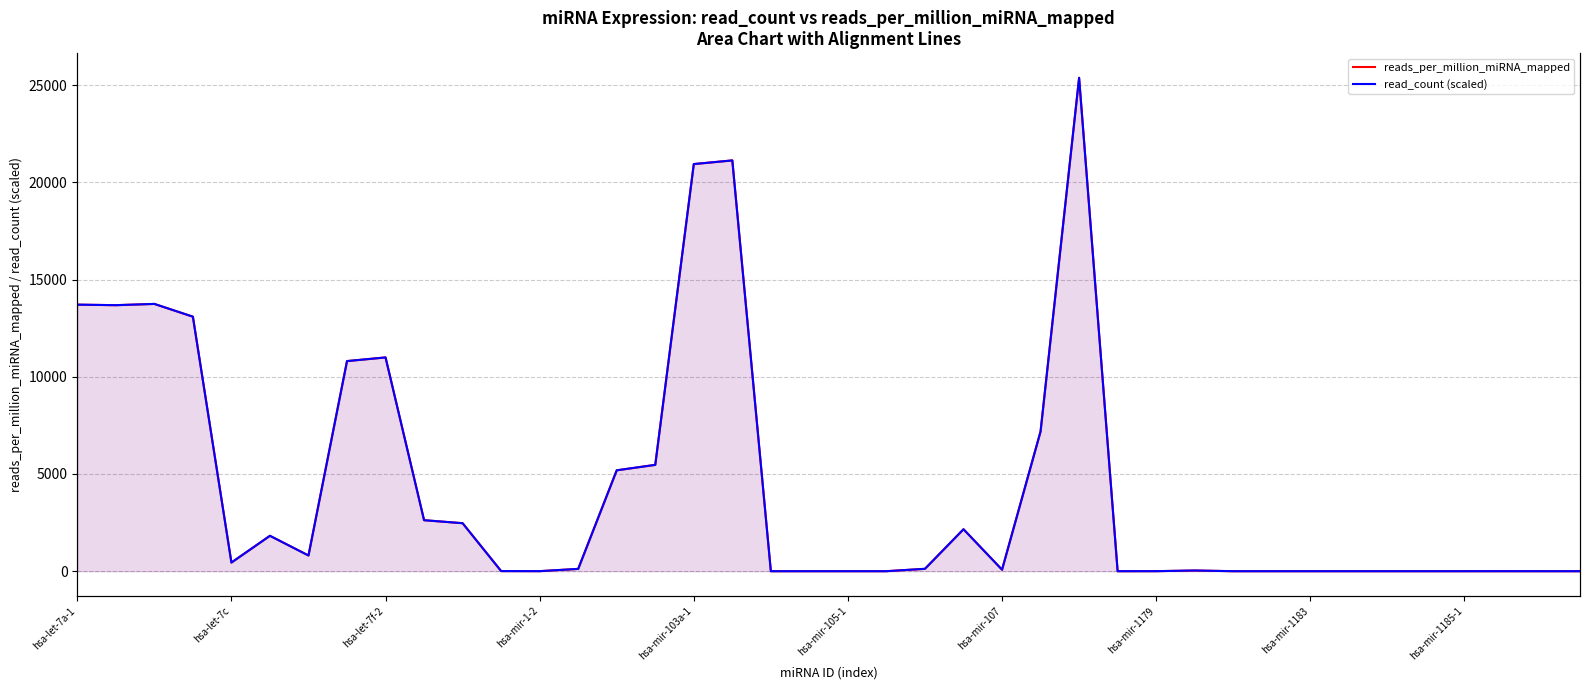

Between 10 and 32, which is larger?

10